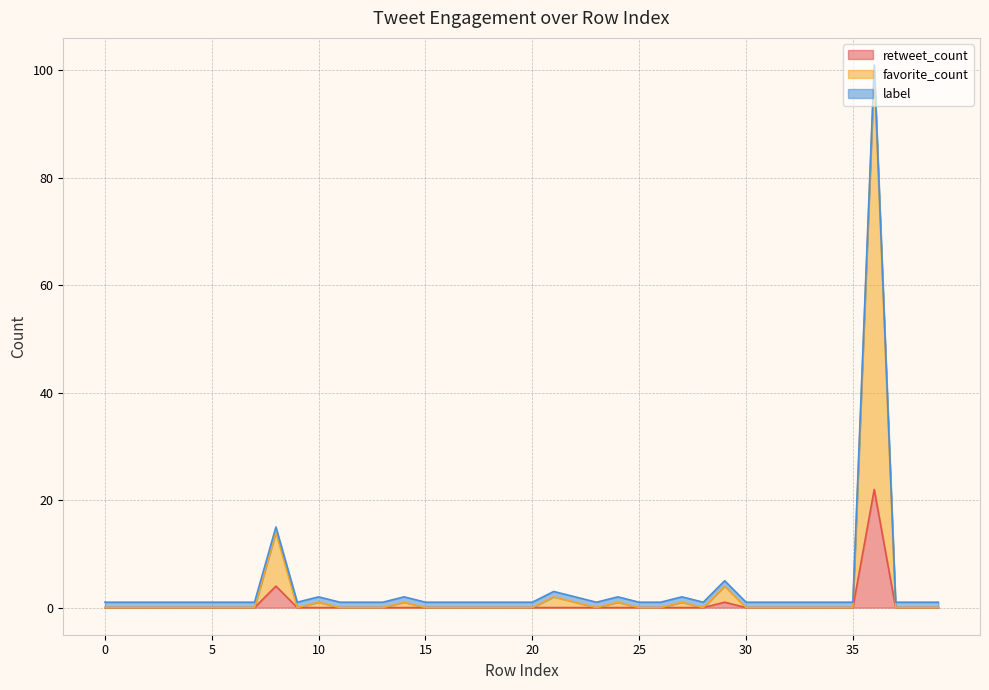

The retweet_count series shows 11 at 20. True or false?

False